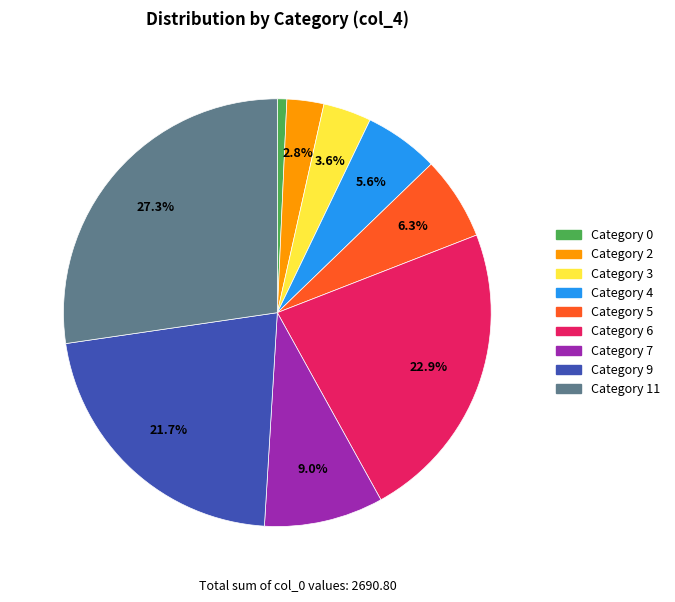

Is there a majority slice in this chart?

No